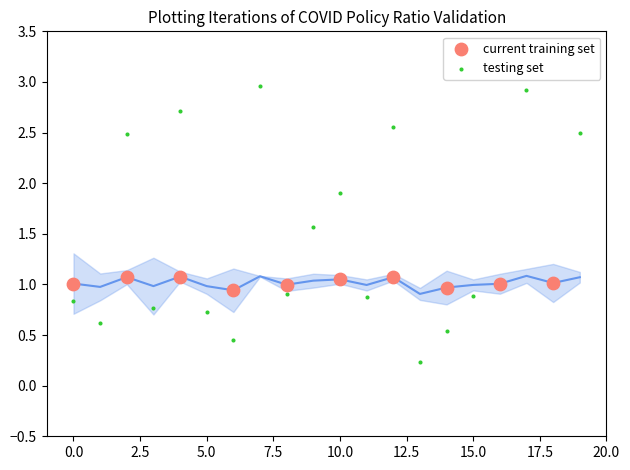

Which series reaches the minimum Y coordinate?

testing set